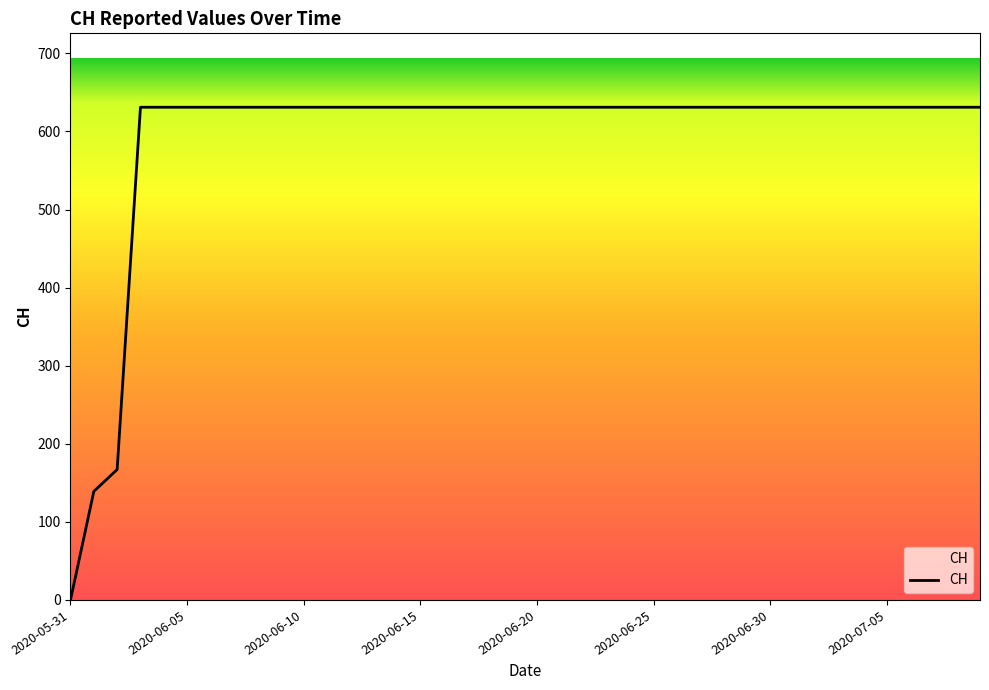

What is the difference between the maximum and minimum values?

631